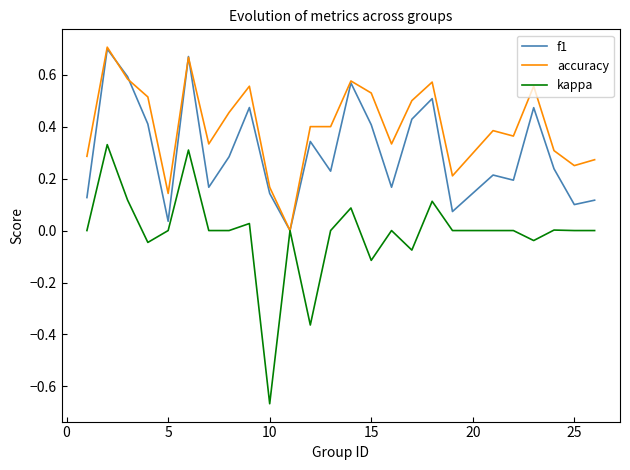

List the series in order of their overall mean, lowest first.

kappa, f1, accuracy